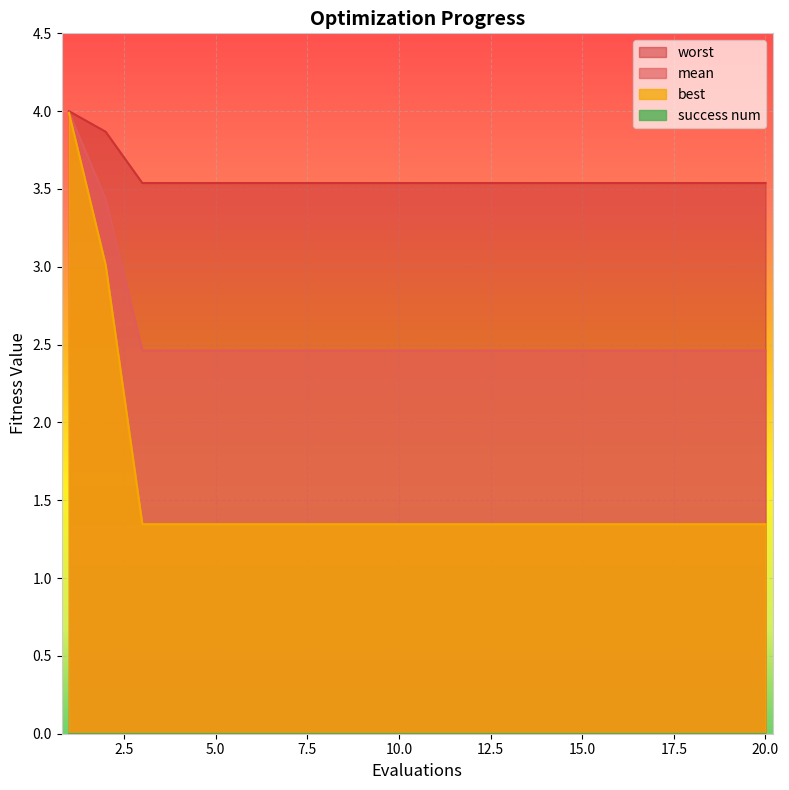

Between 2 and 19, which is larger?

2